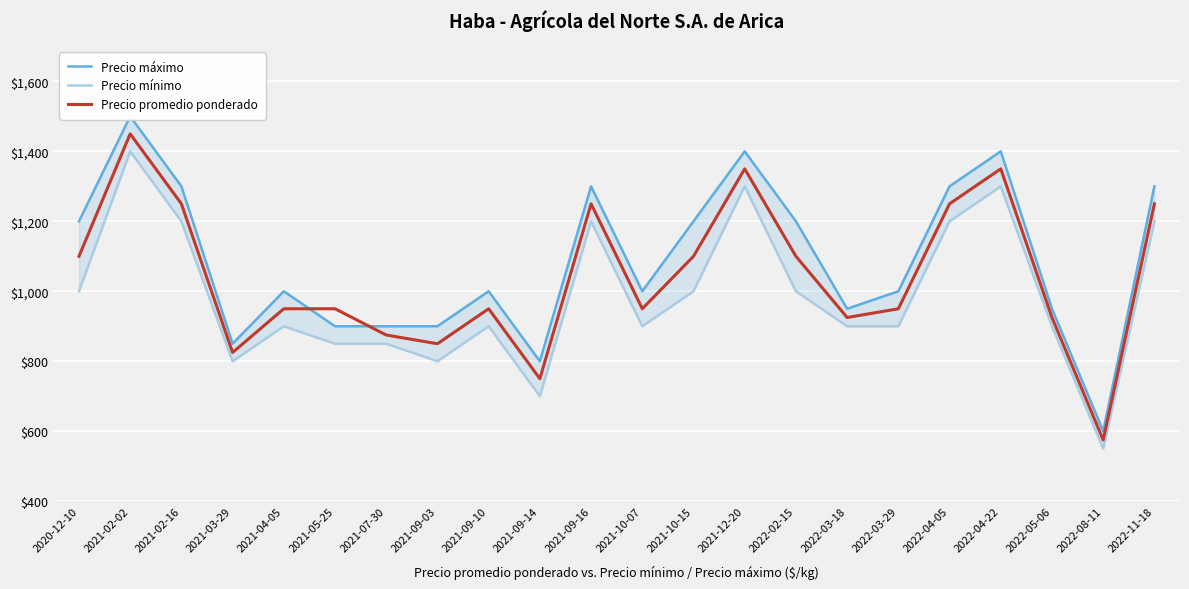

Reading left to right, transcribe all the data shown in this chart.

Precio máximo: 2020-12-10=1200	2021-02-02=1500	2021-02-16=1300	2021-03-29=850	2021-04-05=1000	2021-05-25=900	2021-07-30=900	2021-09-03=900	2021-09-10=1000	2021-09-14=800	2021-09-16=1300	2021-10-07=1000	2021-10-15=1200	2021-12-20=1400	2022-02-15=1200	2022-03-18=950	2022-03-29=1000	2022-04-05=1300	2022-04-22=1400	2022-05-06=950	2022-08-11=600	2022-11-18=1300
Precio mínimo: 2020-12-10=1000	2021-02-02=1400	2021-02-16=1200	2021-03-29=800	2021-04-05=900	2021-05-25=850	2021-07-30=850	2021-09-03=800	2021-09-10=900	2021-09-14=700	2021-09-16=1200	2021-10-07=900	2021-10-15=1000	2021-12-20=1300	2022-02-15=1000	2022-03-18=900	2022-03-29=900	2022-04-05=1200	2022-04-22=1300	2022-05-06=900	2022-08-11=550	2022-11-18=1200
Precio promedio ponderado: 2020-12-10=1100	2021-02-02=1450	2021-02-16=1250	2021-03-29=825	2021-04-05=950	2021-05-25=950	2021-07-30=875	2021-09-03=850	2021-09-10=950	2021-09-14=750	2021-09-16=1250	2021-10-07=950	2021-10-15=1100	2021-12-20=1350	2022-02-15=1100	2022-03-18=925	2022-03-29=950	2022-04-05=1250	2022-04-22=1350	2022-05-06=925	2022-08-11=575	2022-11-18=1250